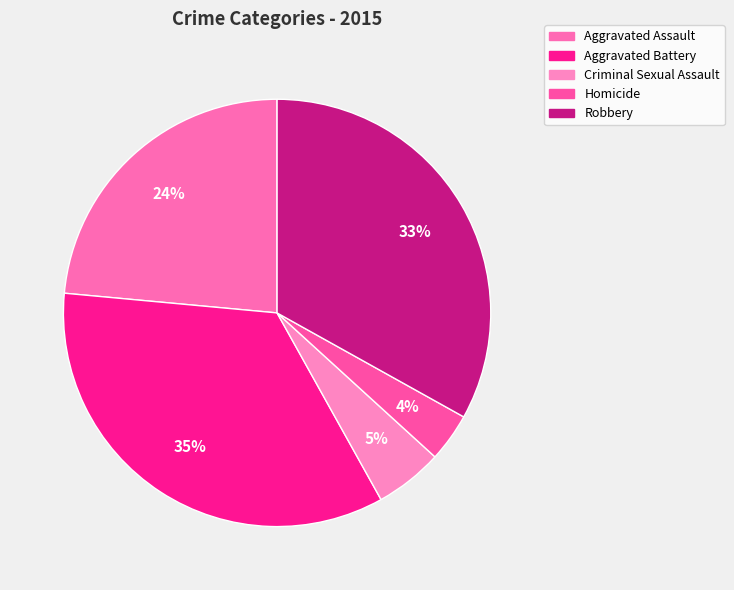

Which has a higher value, Aggravated Assault or Robbery?

Robbery